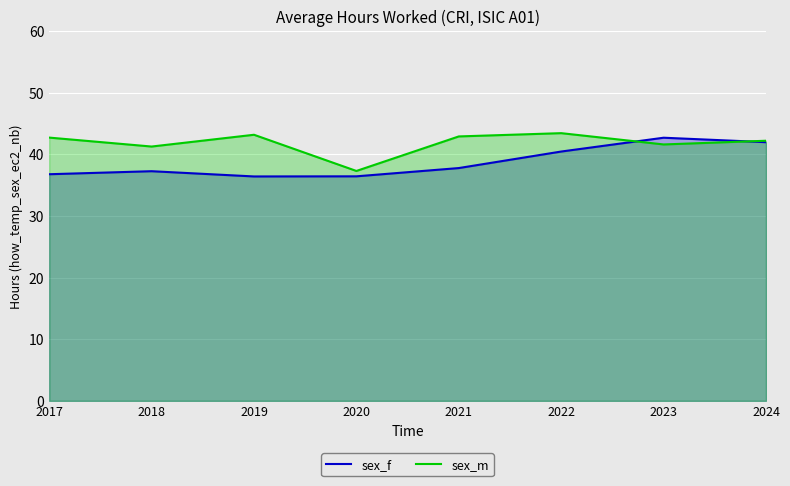

What is the lowest value of the sex_m series?

37.3